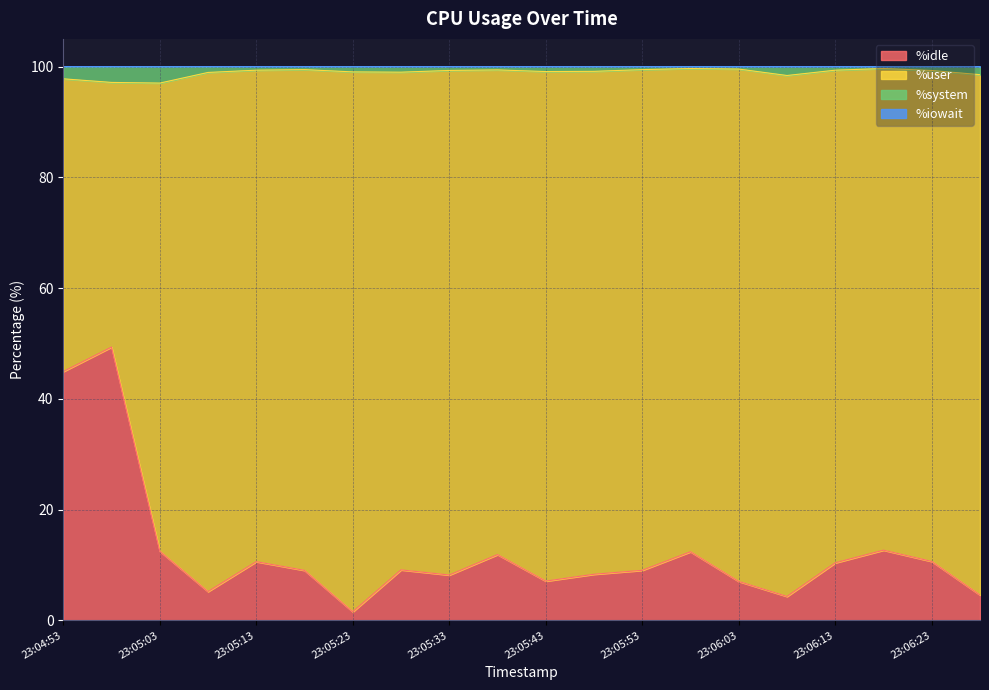

At how many categories does at least one series exceed 44?

20